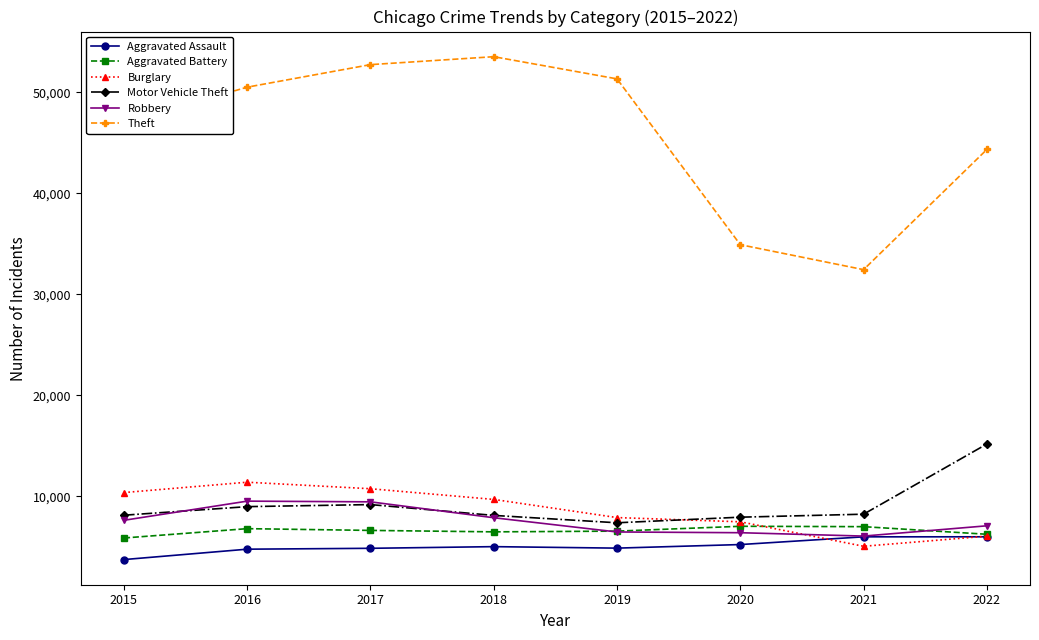

Read the Theft value at 2021, to the nearest 50.

32450